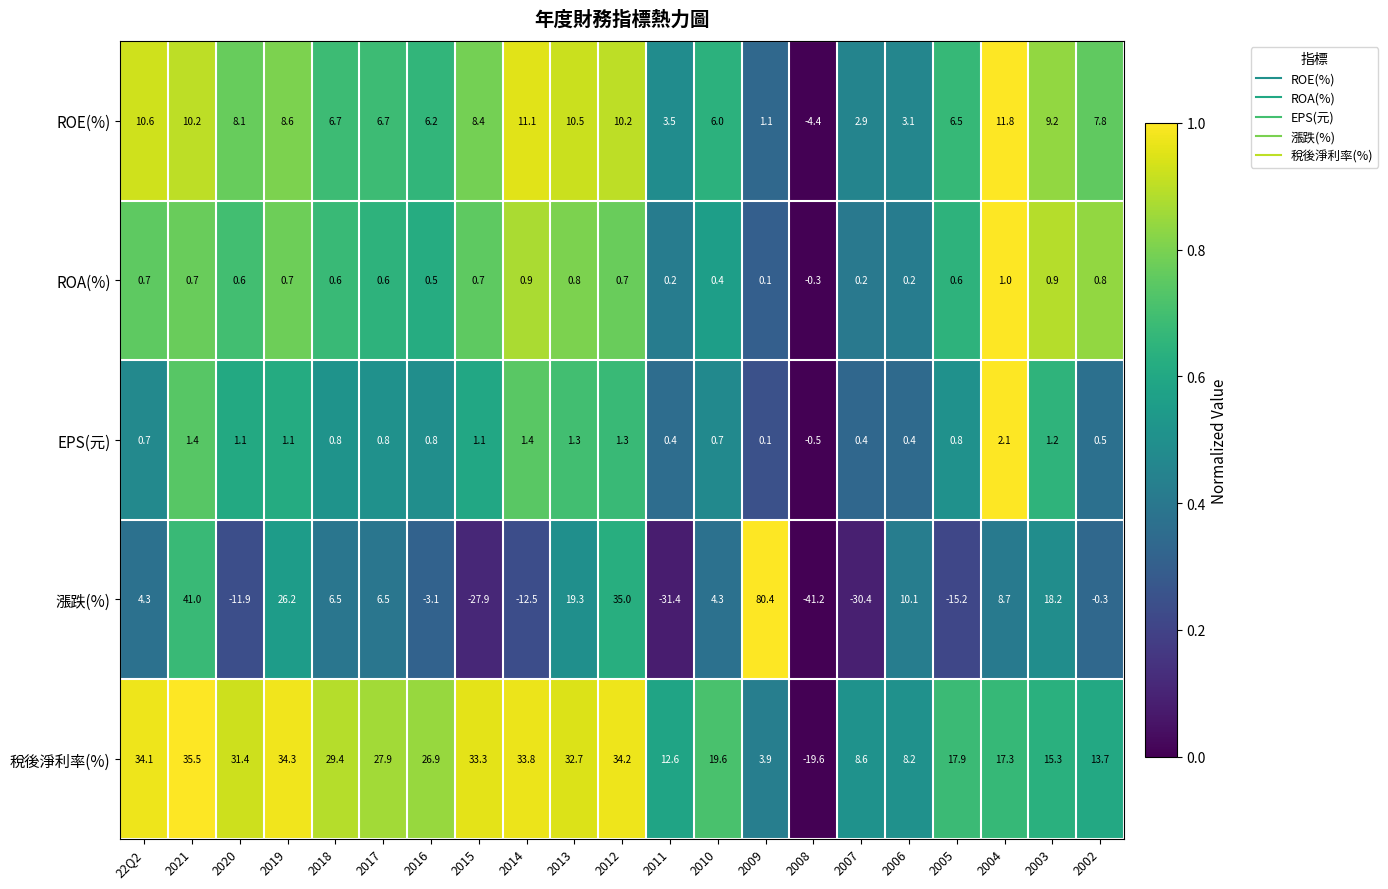

What is the maximum value shown in the chart?

80.4